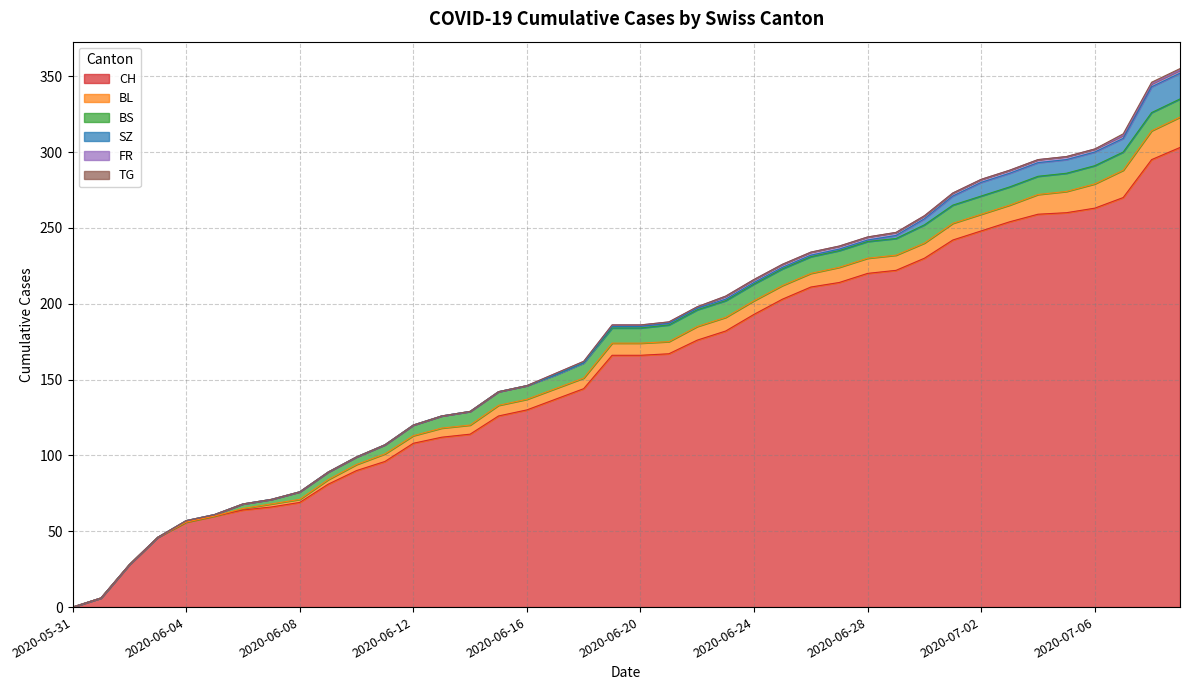

True or false: BL has more than 0 interior local peaks.

False